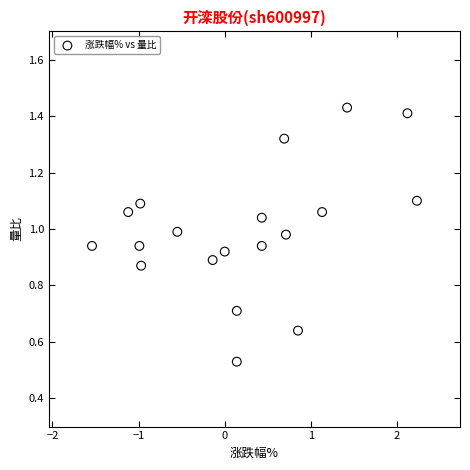

What is the range of X values (max minus min)?

3.8